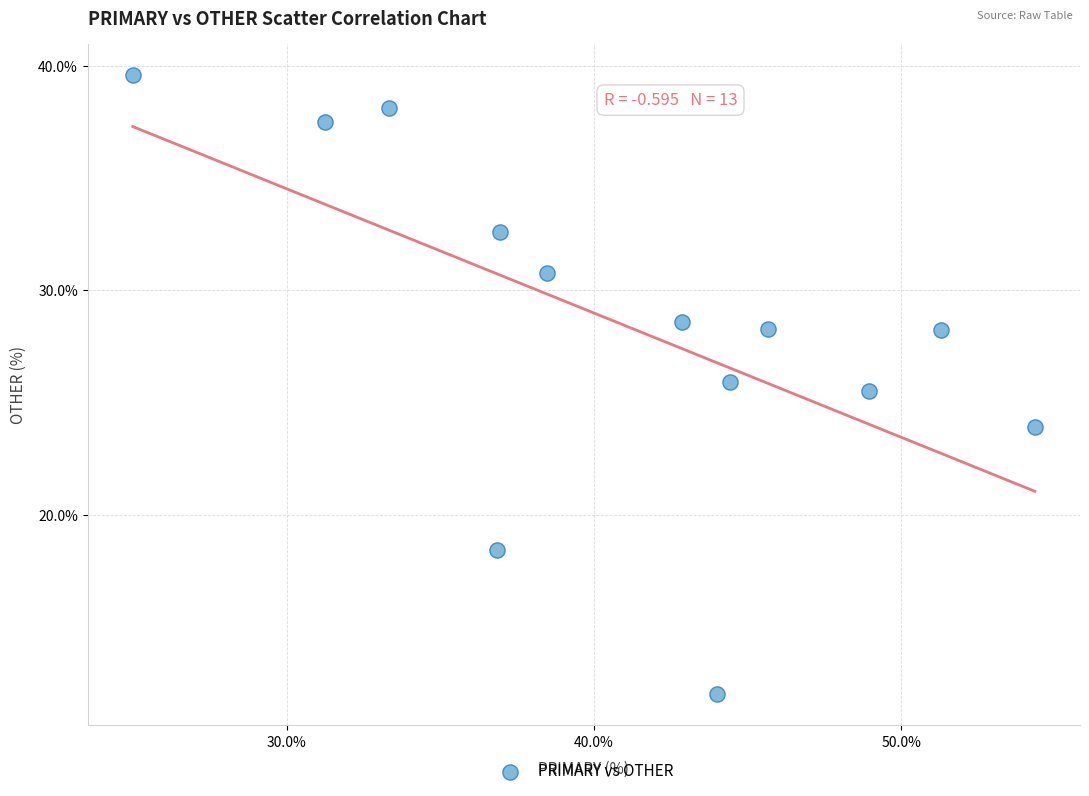

What is the range of X values (max minus min)?

29.3